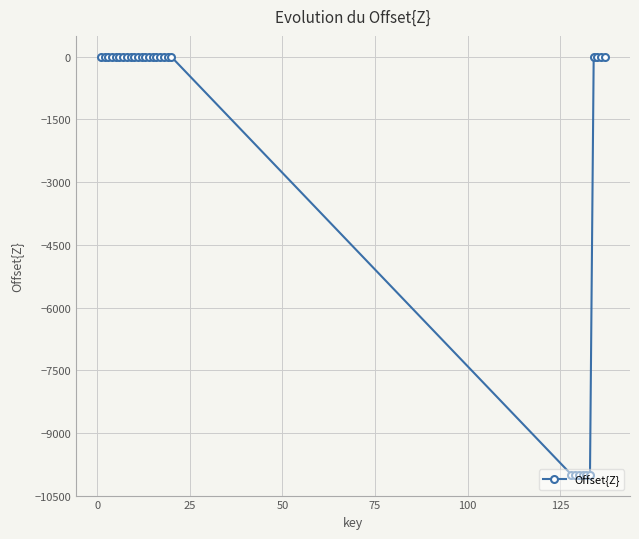

What is the minimum value shown in the chart?

-10000